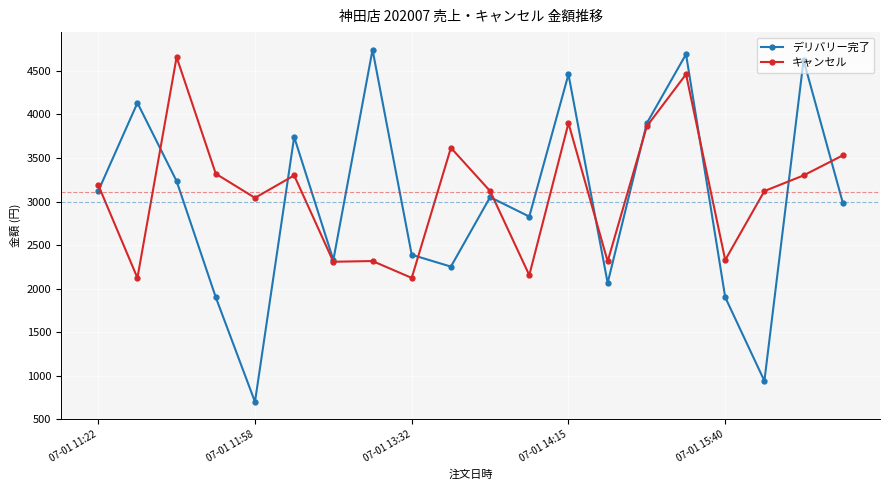

True or false: デリバリー完了 and キャンセル intersect in this chart.

True